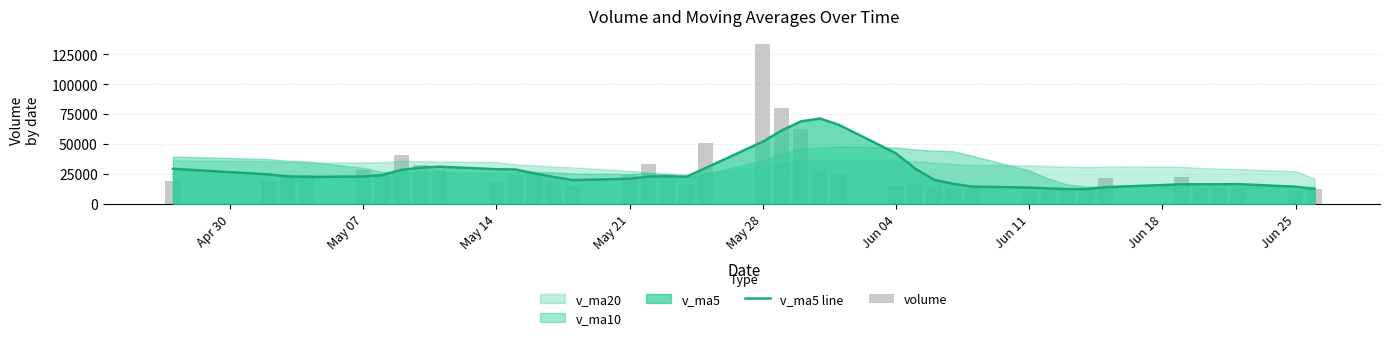

Reading left to right, list all the values displayed in this chart.

v_ma5 line: 29152.7	24534.9	22848.5	22341.6	22691.1	23900.5	28216.3	30168.3	30910.3	28852.7	28619.5	25317.1	22330.4	19700.0	20836.3	22702.2	22803.7	22596.0	29891.3	51907.8	61362.1	68904.5	71359.5	66030.9	42166.5	29417.2	19993.9	16559.8	14273.9	13460.5	12741.0	12184.9	12111.1	13801.4	16148.0	16174.0	16216.9	16308.6	14201.4	12197.2
volume: 18682.2	19366.0	22951.8	24149.2	28306.0	24729.1	40945.3	32712.0	27859.3	18017.7	23563.4	24433.0	17778.8	14707.1	23699.2	32893.0	24940.5	16740.0	51183.8	133781.6	80164.4	62652.8	29014.8	24540.8	14459.6	16417.8	15536.4	11844.2	13111.4	10392.8	12820.2	12755.8	11475.2	21563.2	22125.8	12950.2	12969.8	11934.0	11027.2	12104.6